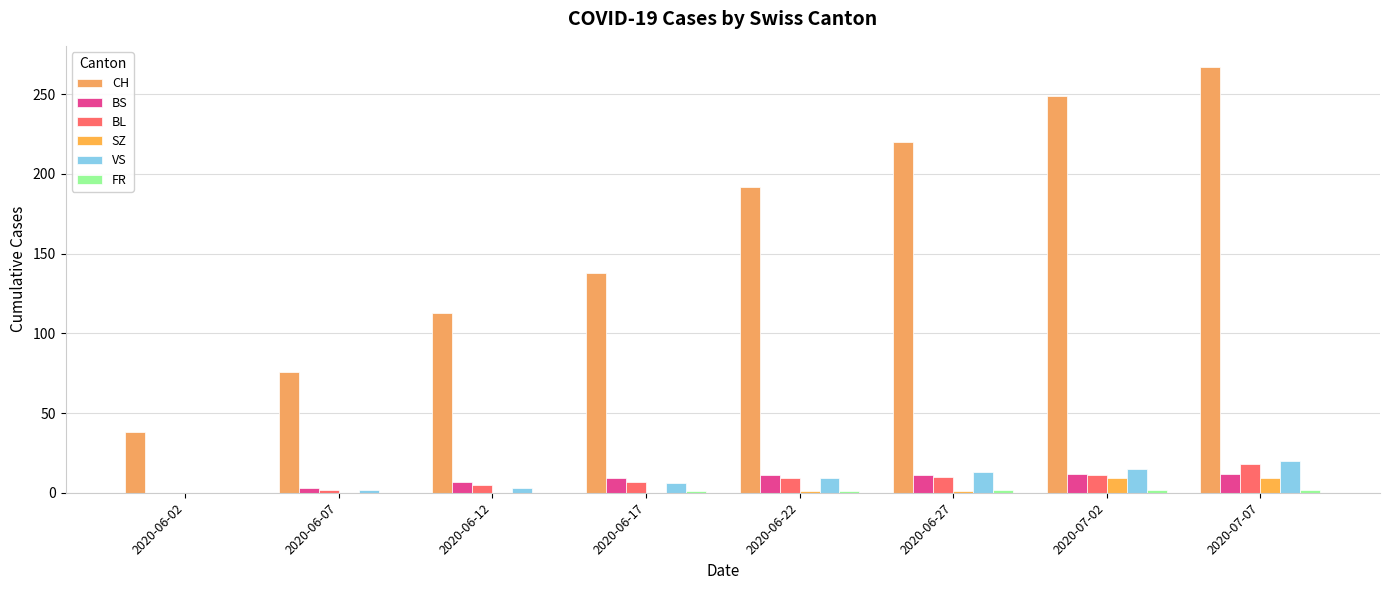

Are the bars grouped side by side (vs. stacked)?

Yes